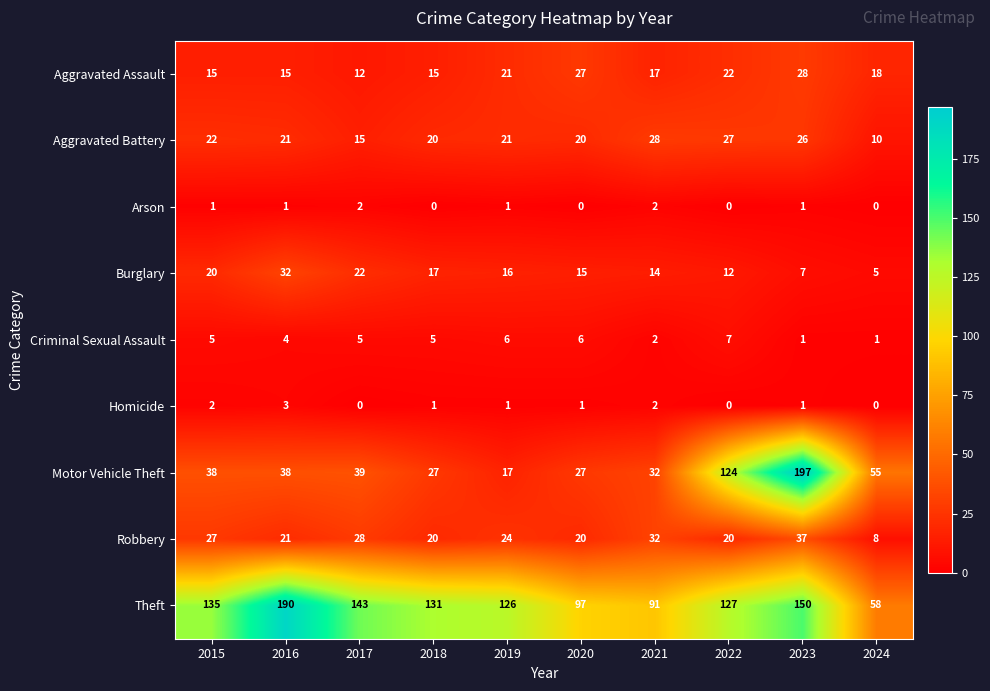

The Aggravated Battery series shows 36 at 2023. True or false?

False